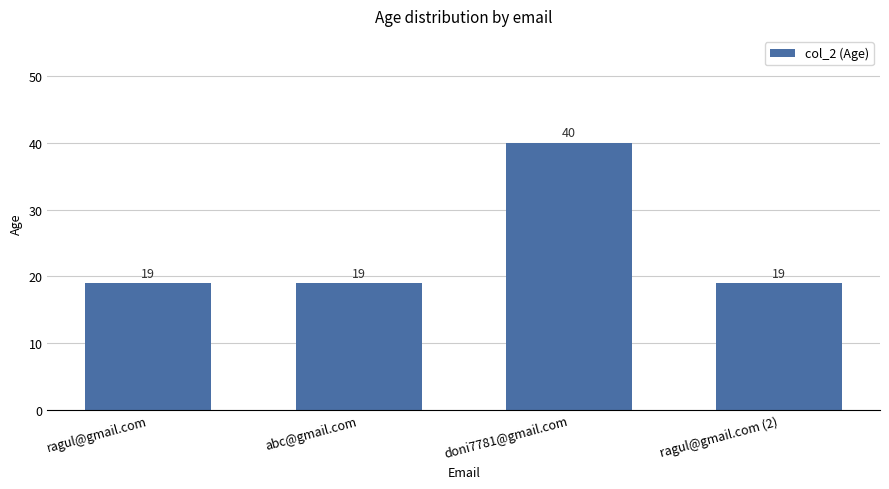

Reading left to right, list all the values displayed in this chart.

ragul@gmail.com=19	abc@gmail.com=19	doni7781@gmail.com=40	ragul@gmail.com (2)=19